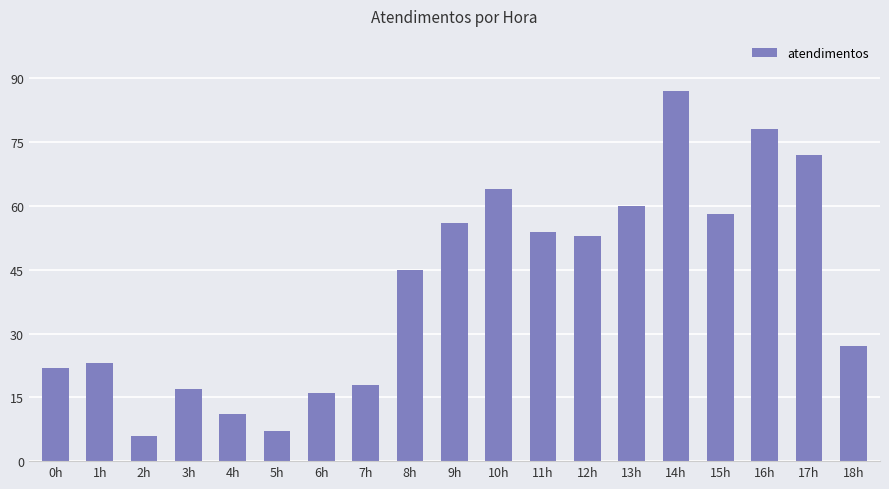

Which label corresponds to the largest value in the chart?

14h